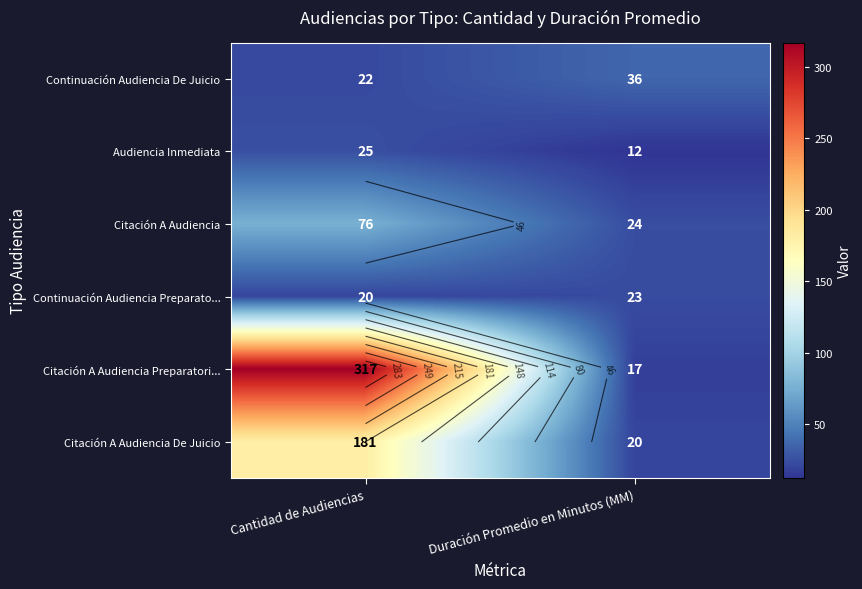

At which label does Citación A Audiencia Preparatori... reach its peak?

Cantidad de Audiencias